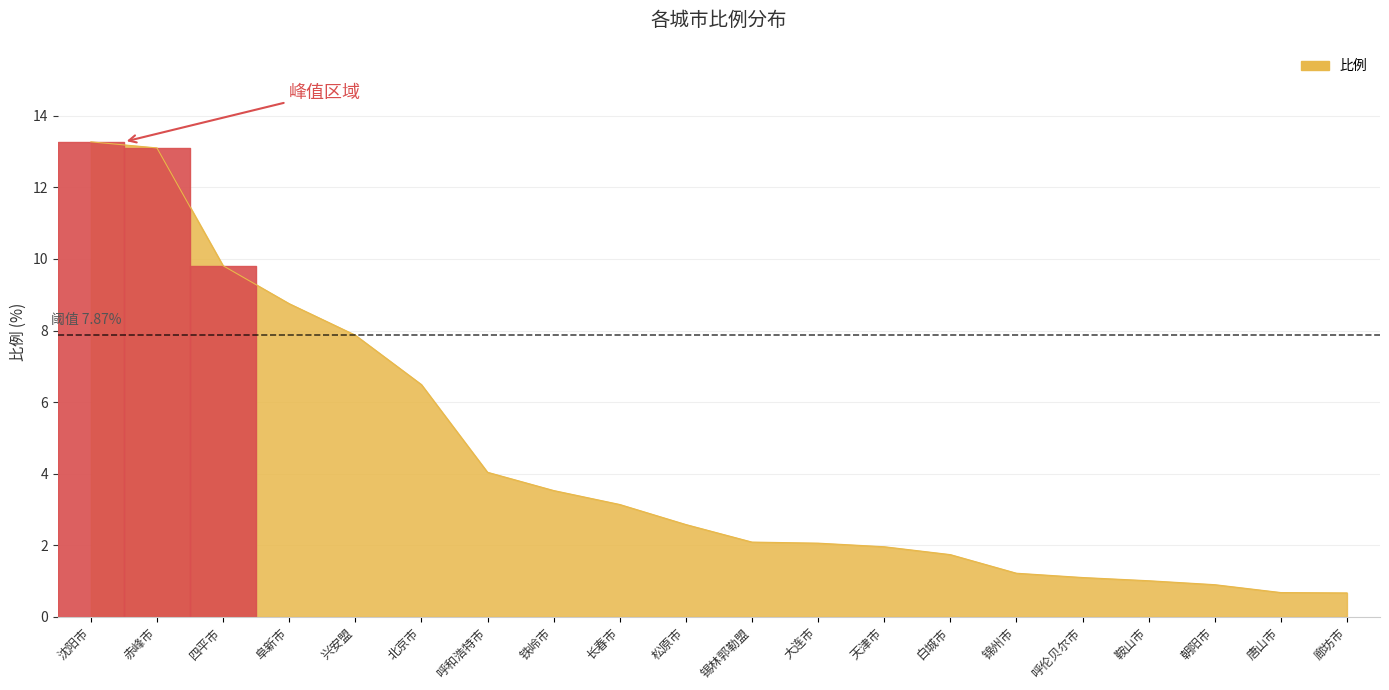

Reading right to left, list all the values displayed in this chart.

廊坊市=0.7	唐山市=0.7	朝阳市=0.9	鞍山市=1.0	呼伦贝尔市=1.1	锦州市=1.2	白城市=1.7	天津市=2.0	大连市=2.1	锡林郭勒盟=2.1	松原市=2.6	长春市=3.1	铁岭市=3.5	呼和浩特市=4.0	北京市=6.5	兴安盟=7.9	阜新市=8.8	四平市=9.8	赤峰市=13.1	沈阳市=13.3